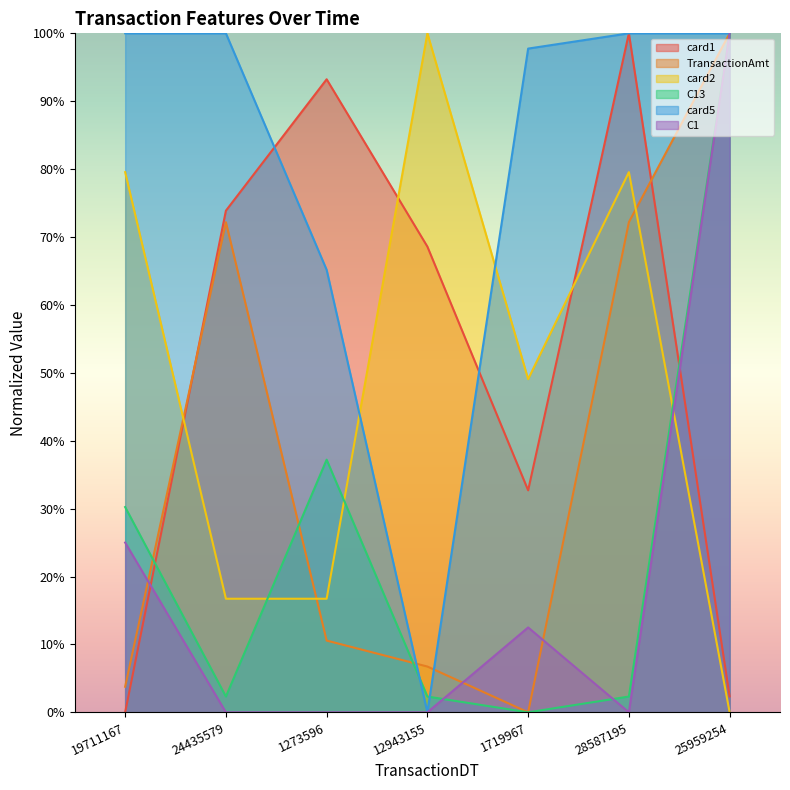

What is the highest value of the card1 series?

100.0